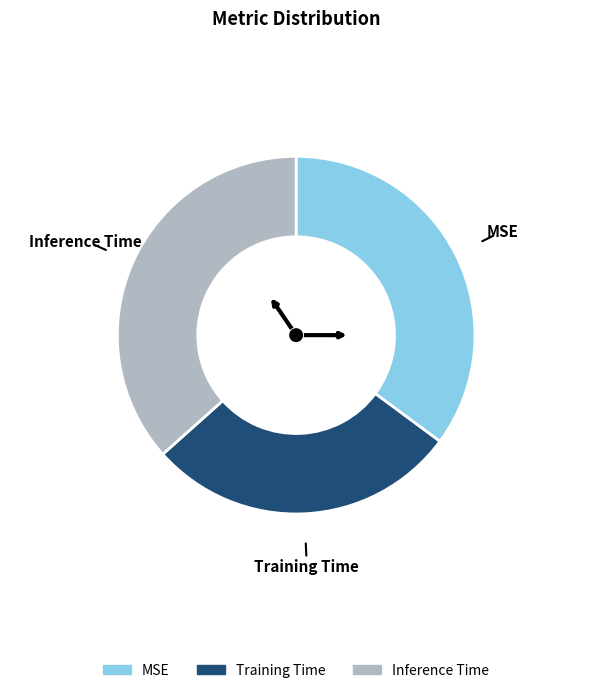

Between Training Time and MSE, which is larger?

MSE